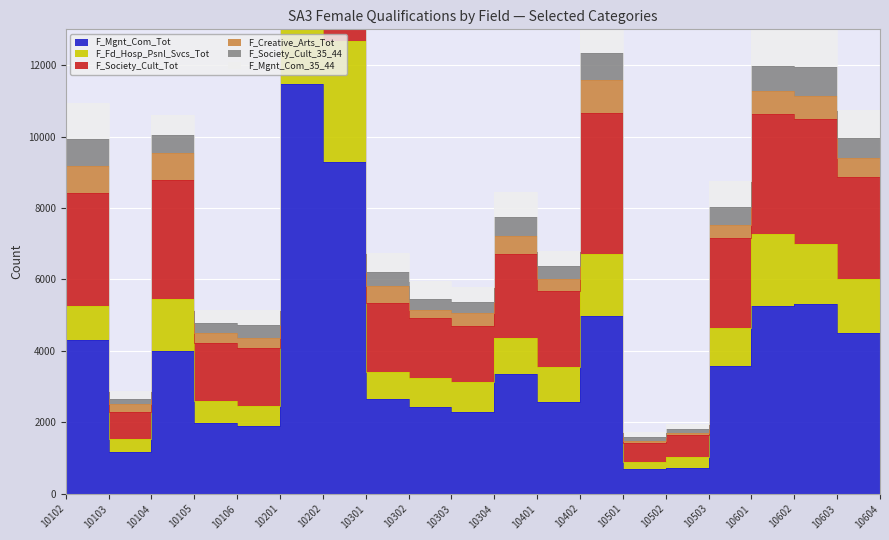

What is the value of the F_Fd_Hosp_Psnl_Svcs_Tot point at the 3rd from the left?

5463